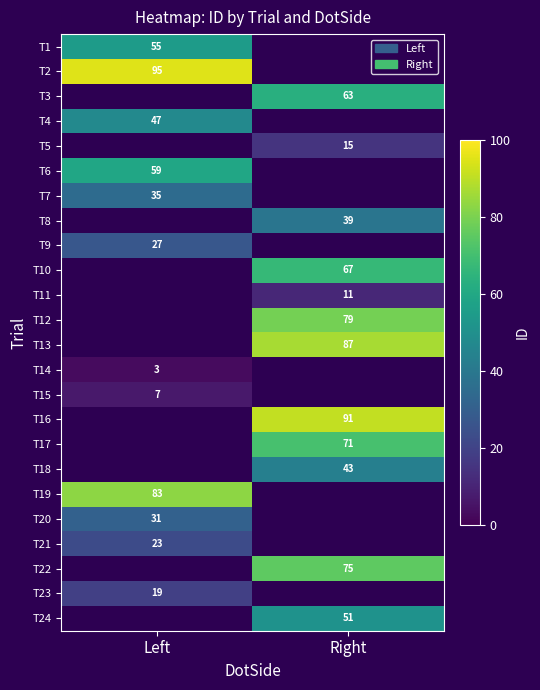

At which category does the chart reach its peak across all series?

Left